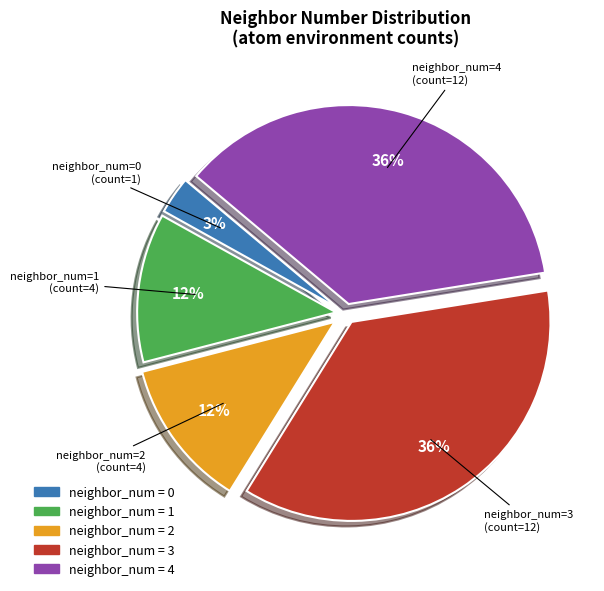

To the nearest percent, what portion does neighbor_num = 3 represent?

36%